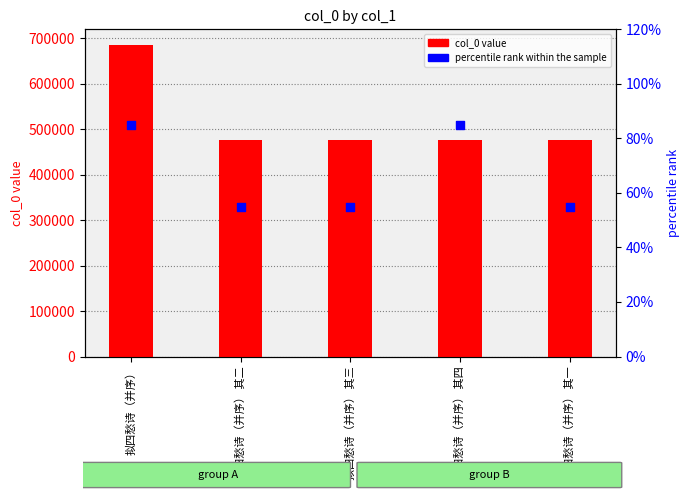

At how many categories does at least one series exceed 541385?

1